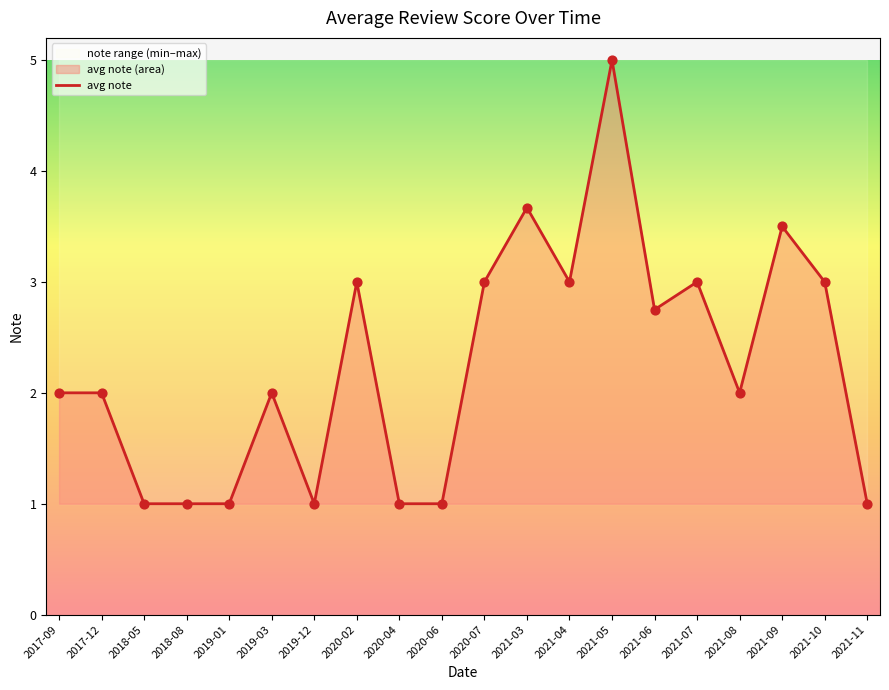

Which series contains the lowest Y value?

avg_note